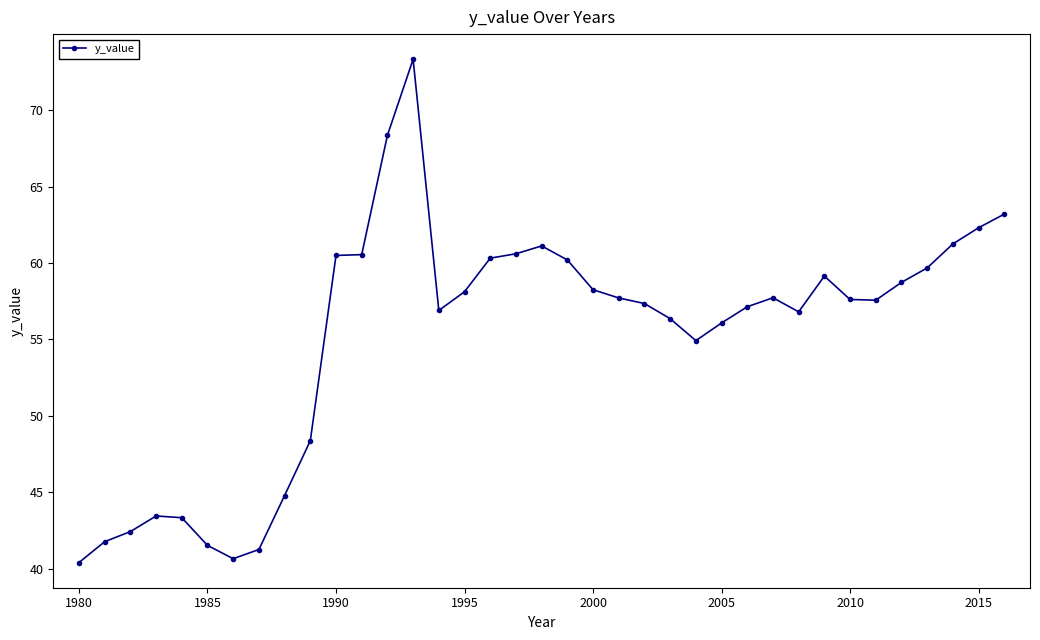

True or false: the data has more than 0 interior local peaks.

True